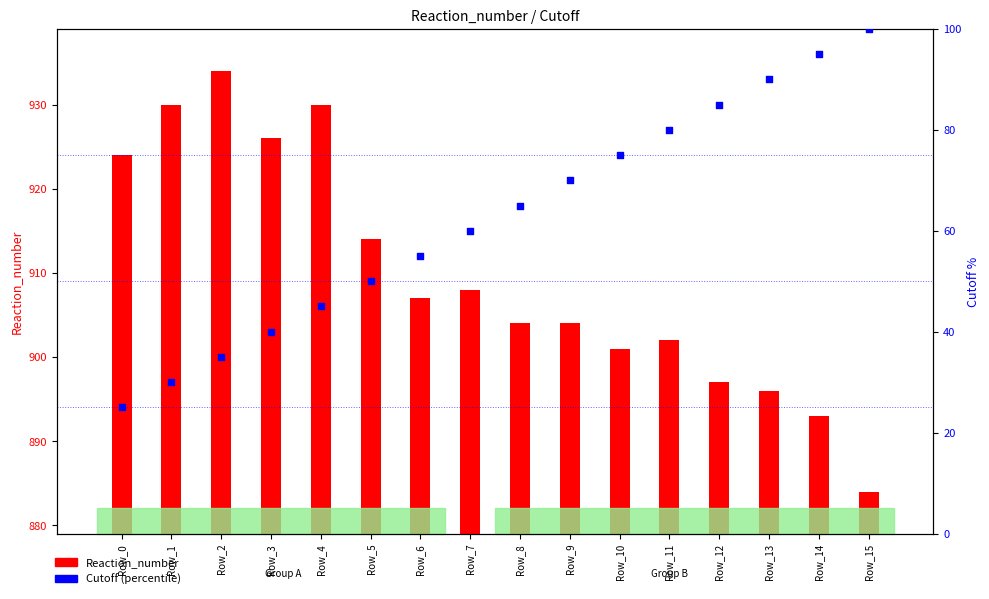

What is the total value across all series at Row_11?

982.0